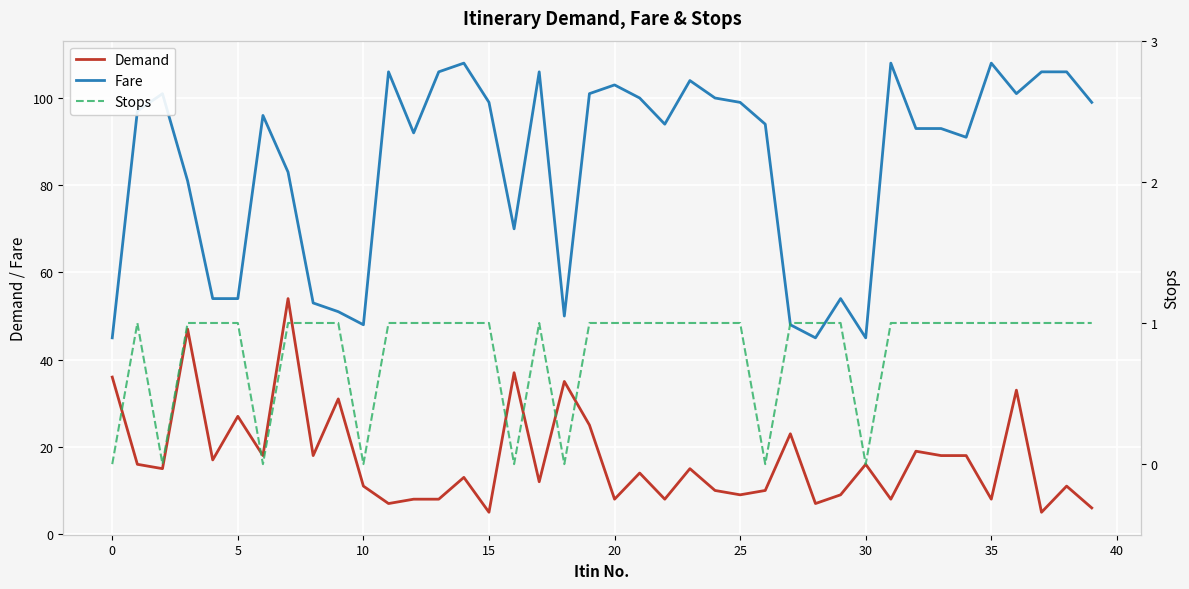

What is the value of the Stops point at the 38th from the left?

1